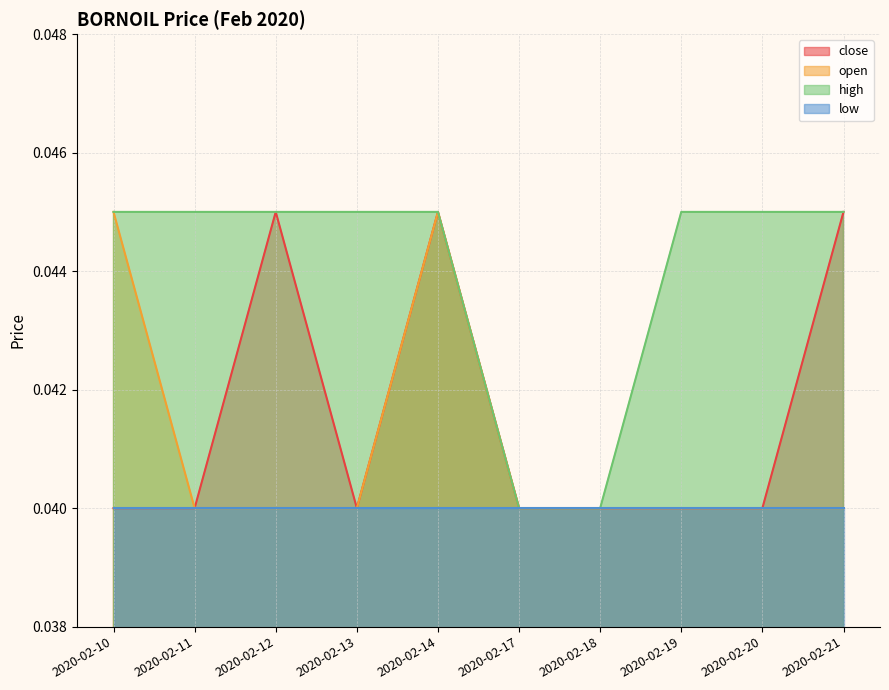

What is the sum of the close values at 2020-02-12 and 2020-02-18?

0.1